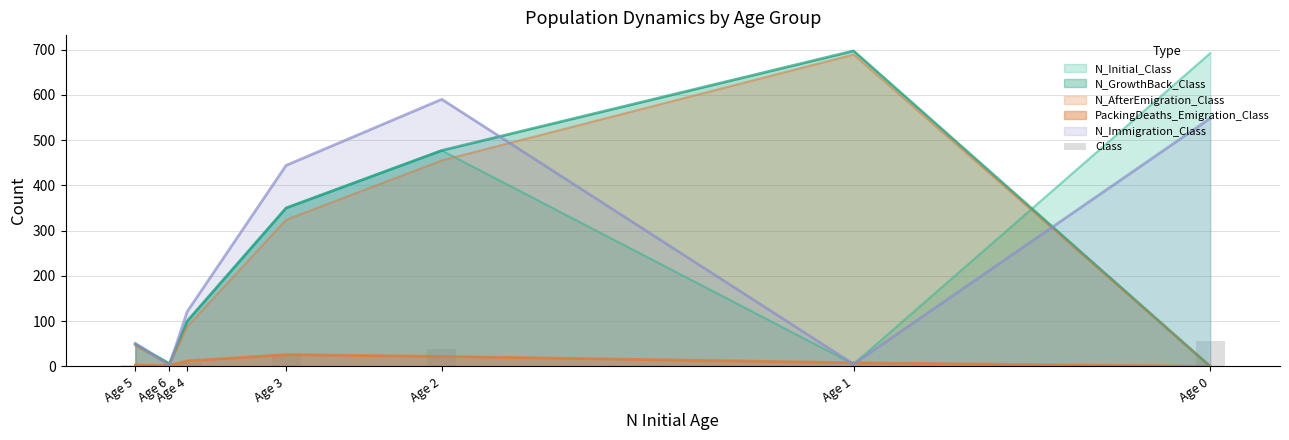

The chart shows a value of 0.5 at Age 6. True or false?

True